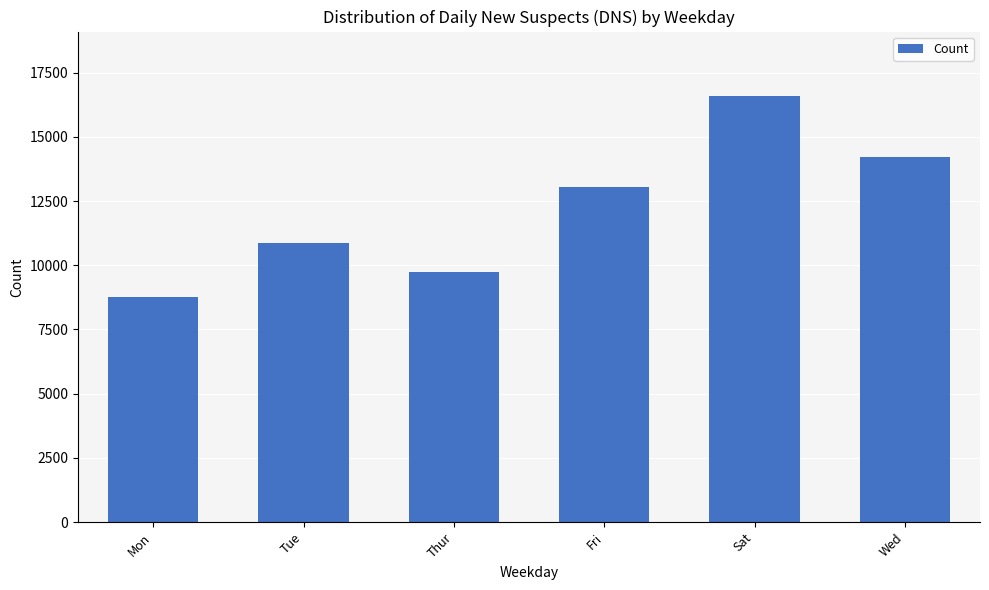

True or false: the data shows 16605 at Sat.

True